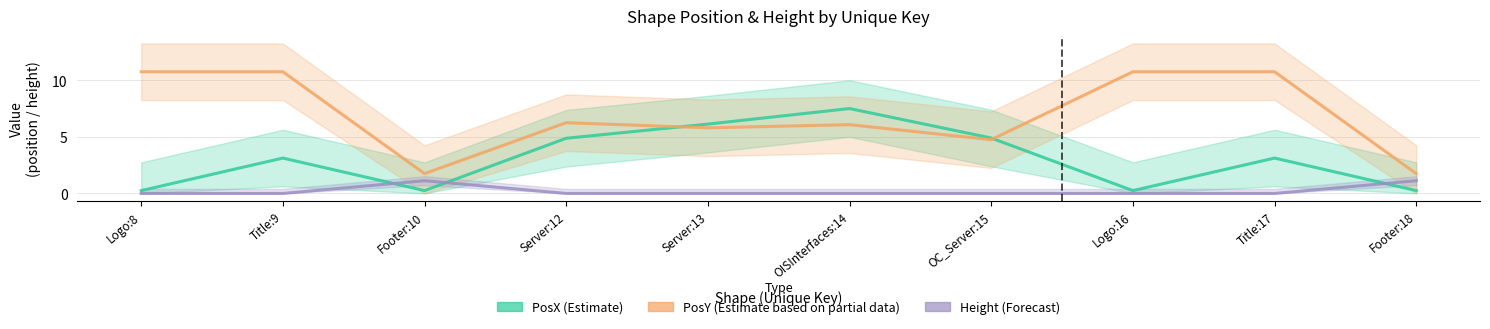

List the series in order of their overall mean, highest first.

PosY (Estimate based on partial data), PosX (Estimate), Height (Forecast)